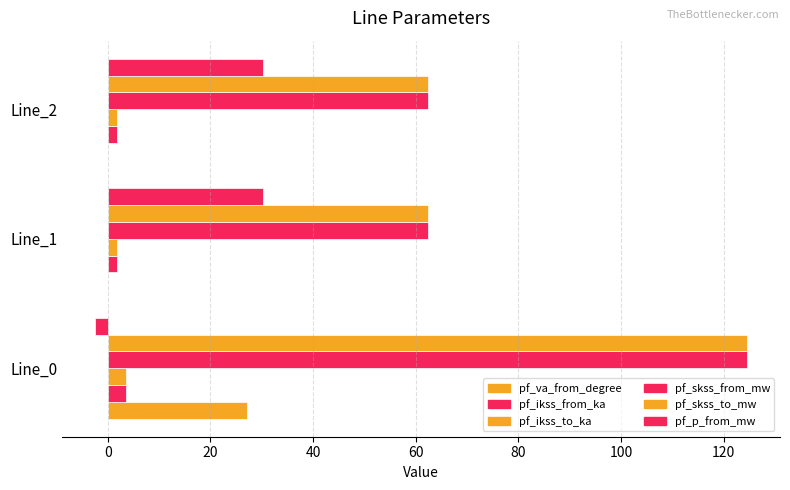

Rank the series by their maximum value, from highest to lowest.

pf_skss_from_mw, pf_skss_to_mw, pf_p_from_mw, pf_va_from_degree, pf_ikss_from_ka, pf_ikss_to_ka